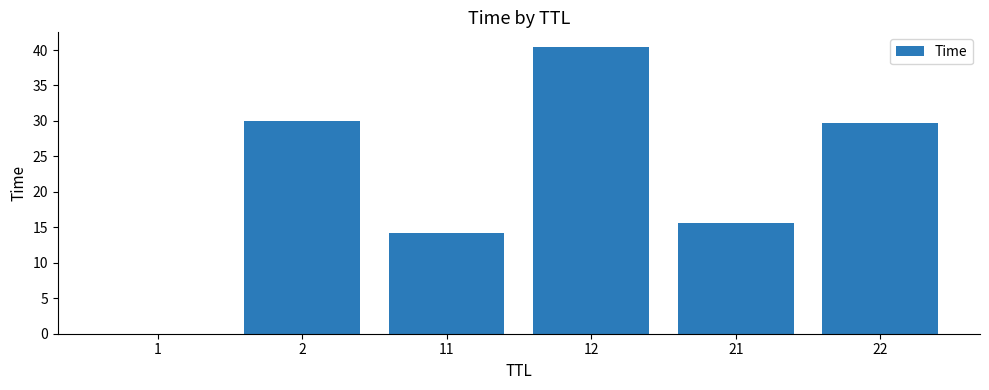

What is the sum of all values?

129.9